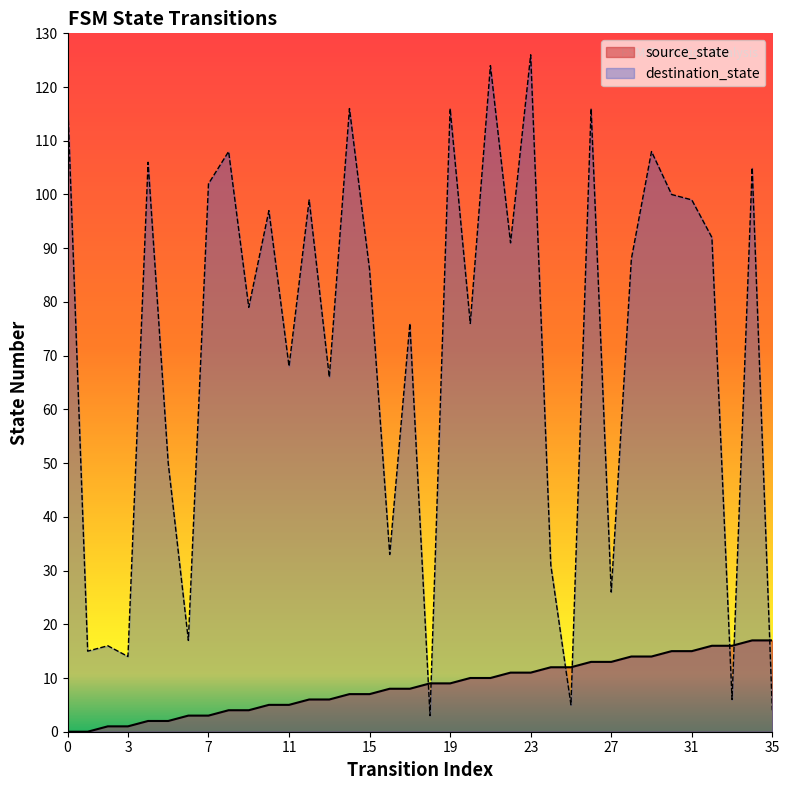

Which label corresponds to the largest value in the chart?

23